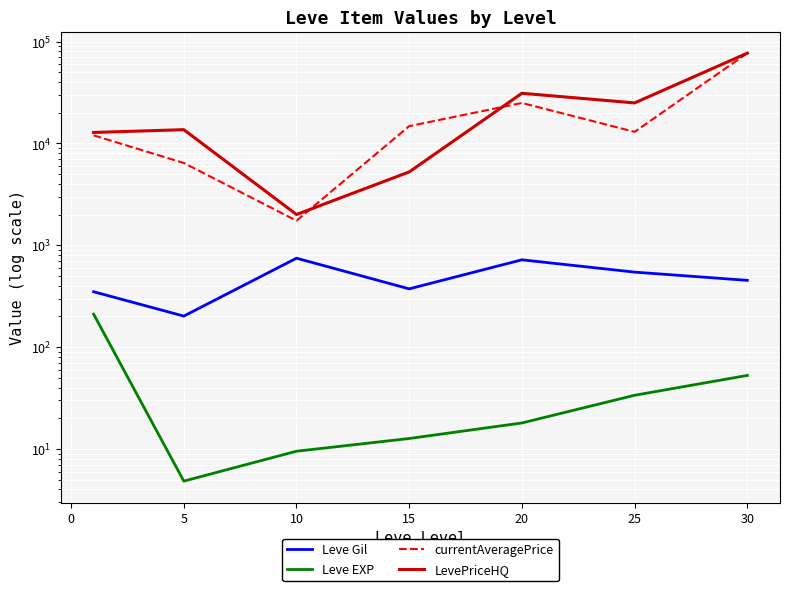

What are all the series names shown in the legend?

Leve Gil, Leve EXP, currentAveragePrice, LevePriceHQ